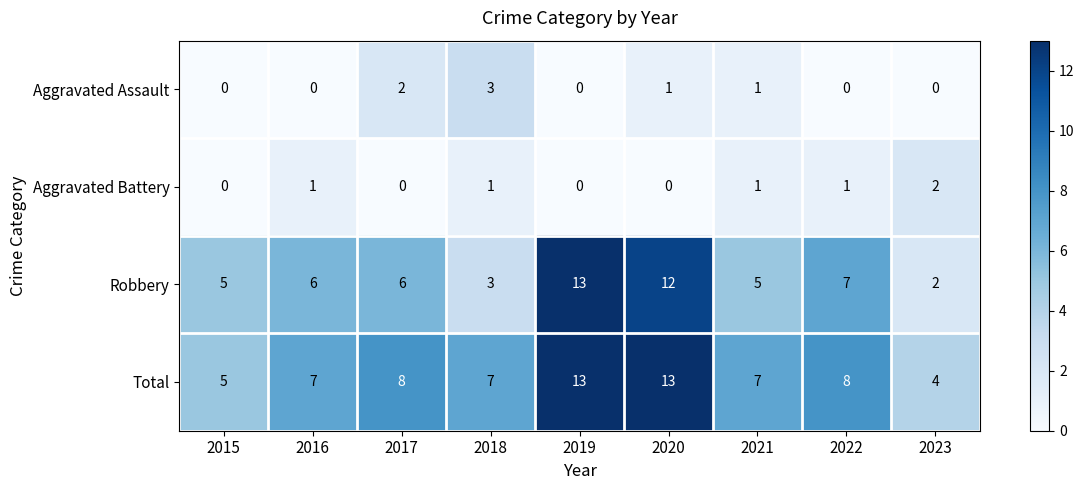

Between 2017 and 2022, which series saw the biggest shift?

Aggravated Assault